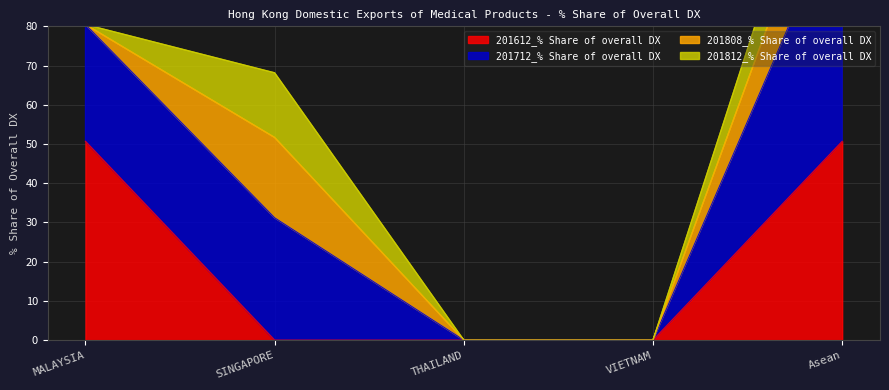

How many data points in 201612_% Share of overall DX are above 0?

2